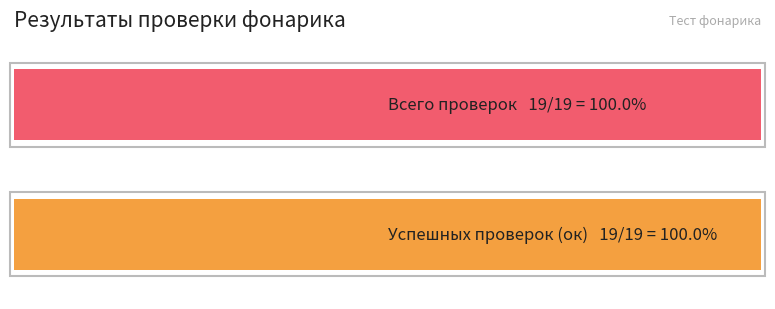

At which category does the chart reach its peak across all series?

19